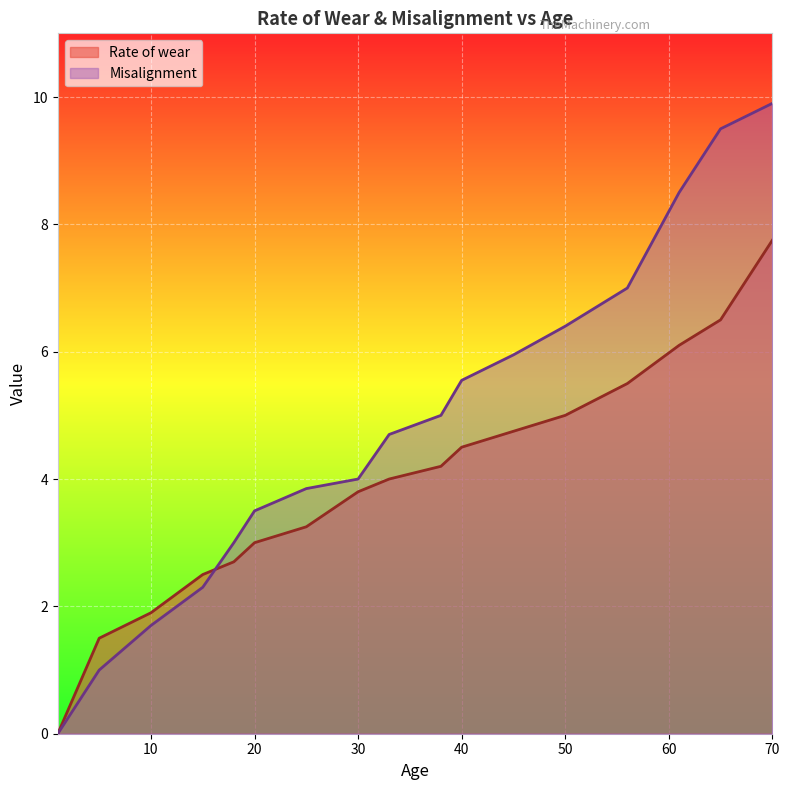

Where do Misalignment and Rate of wear first cross each other?

15 and 18